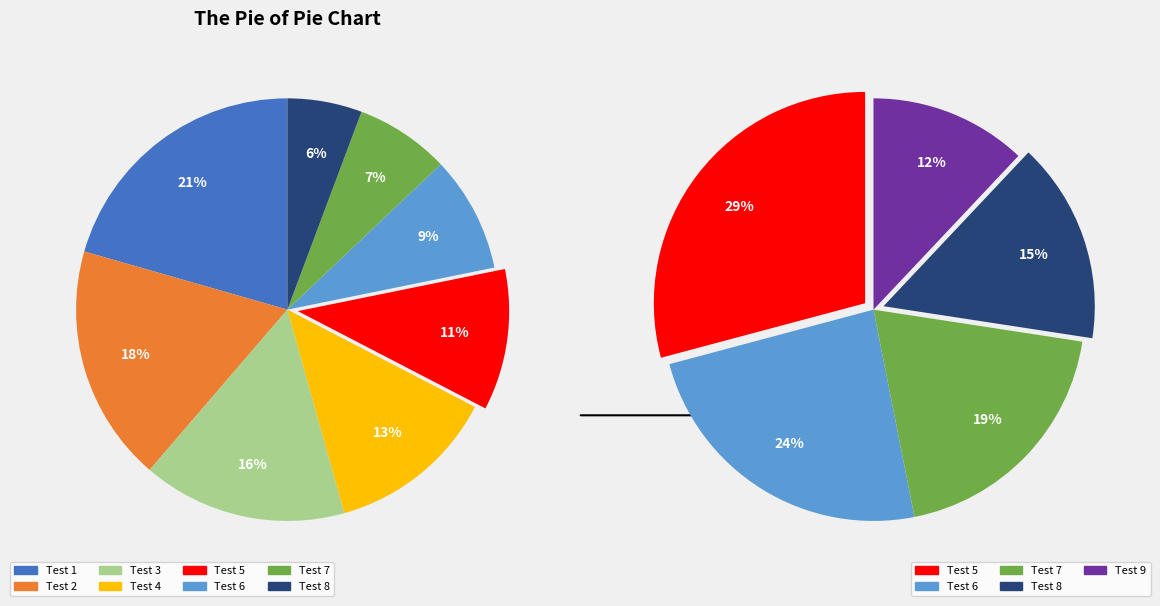

Count the number of slices in the pie.

9